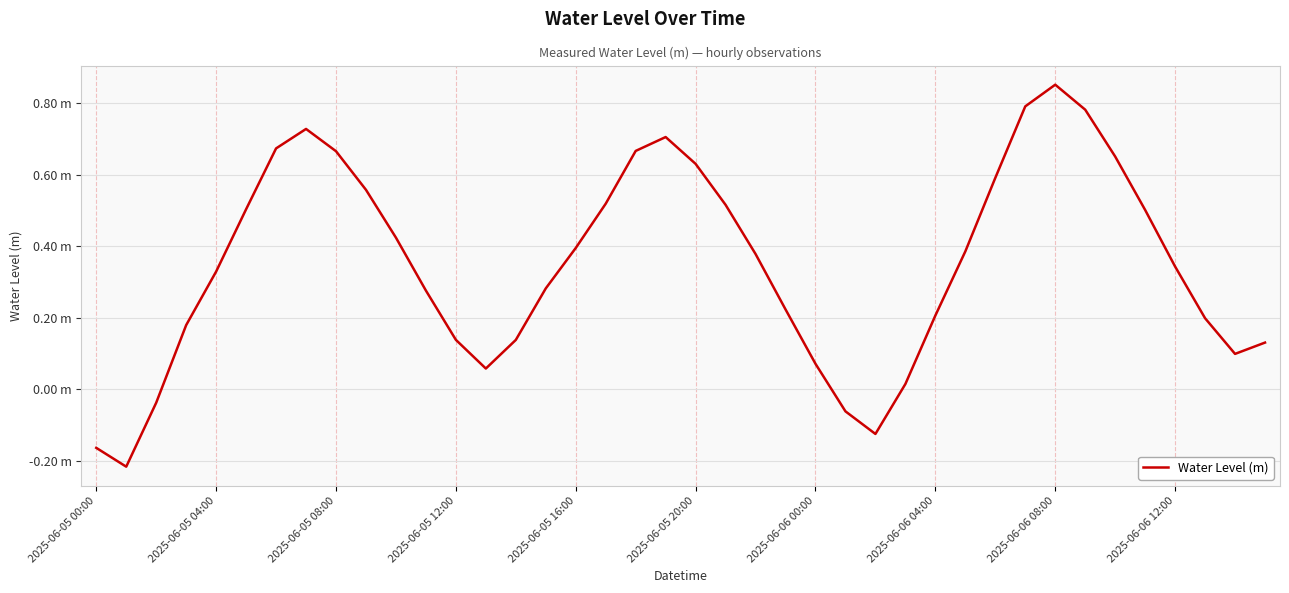

Does the chart display data point markers on the line(s)?

No